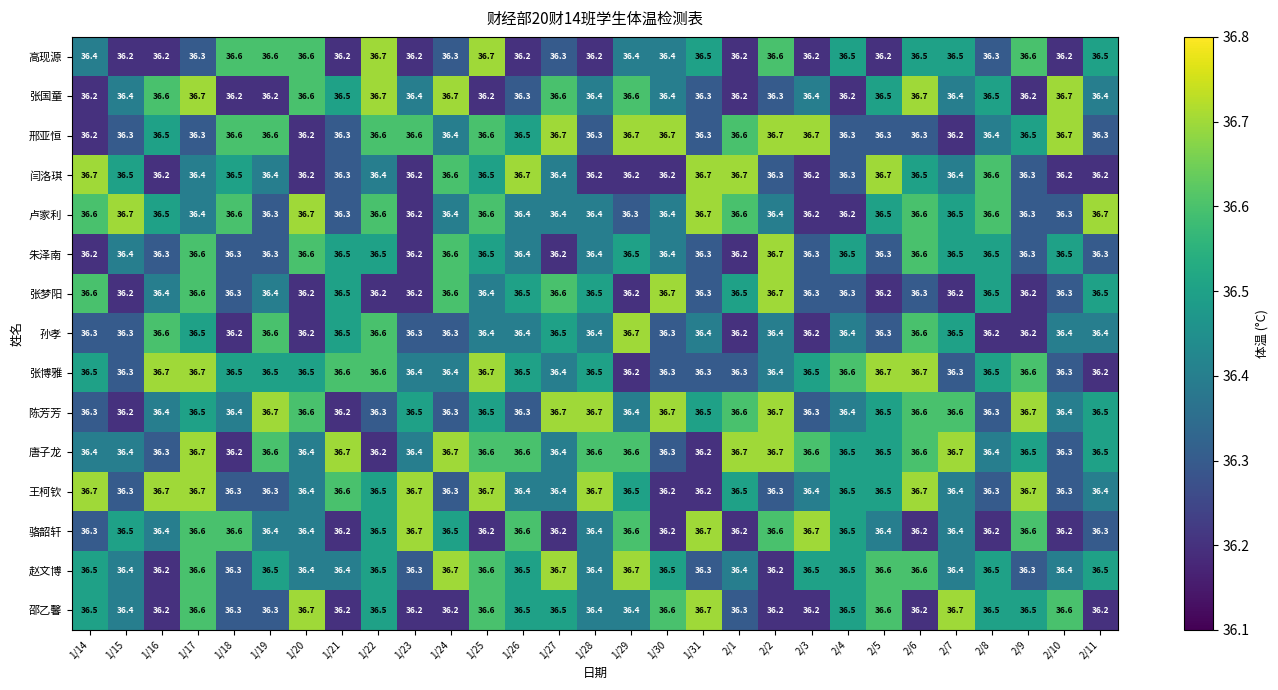

The 高现源 series shows 62.4 at 1/17. True or false?

False